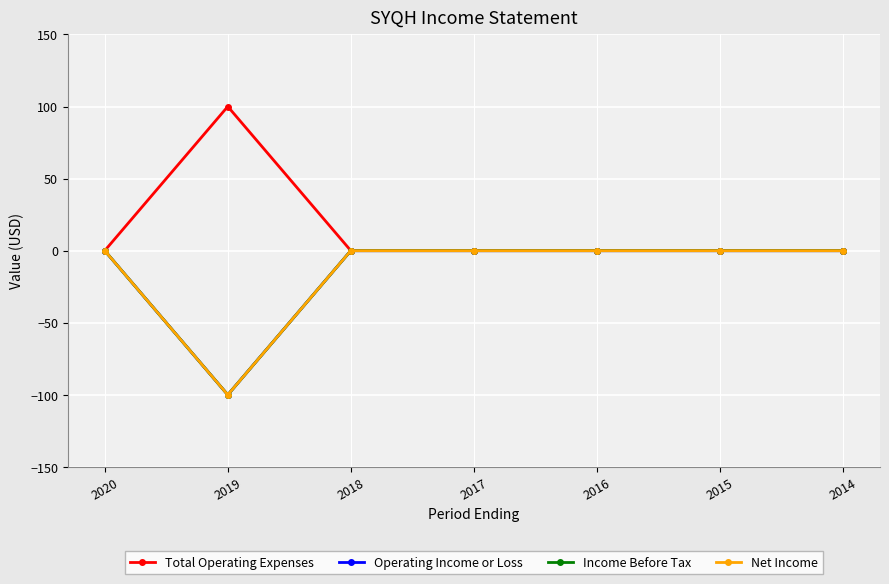

Reading left to right, extract all data points from this chart.

Total Operating Expenses: 0	100	0	0	0	0	0
Operating Income or Loss: 0	-100	0	0	0	0	0
Income Before Tax: 0	-100	0	0	0	0	0
Net Income: 0	-100	0	0	0	0	0